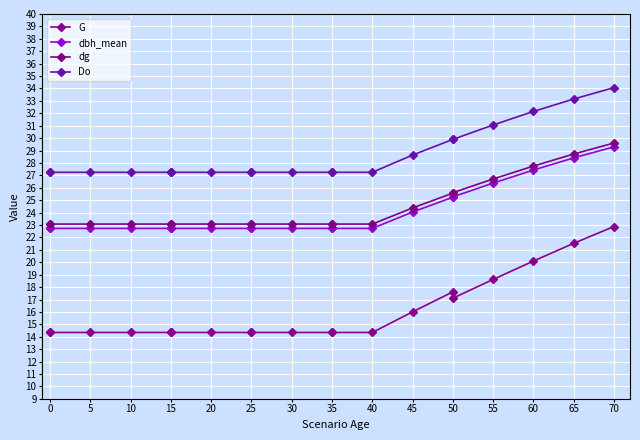

Which series has the largest total across all categories?

Do